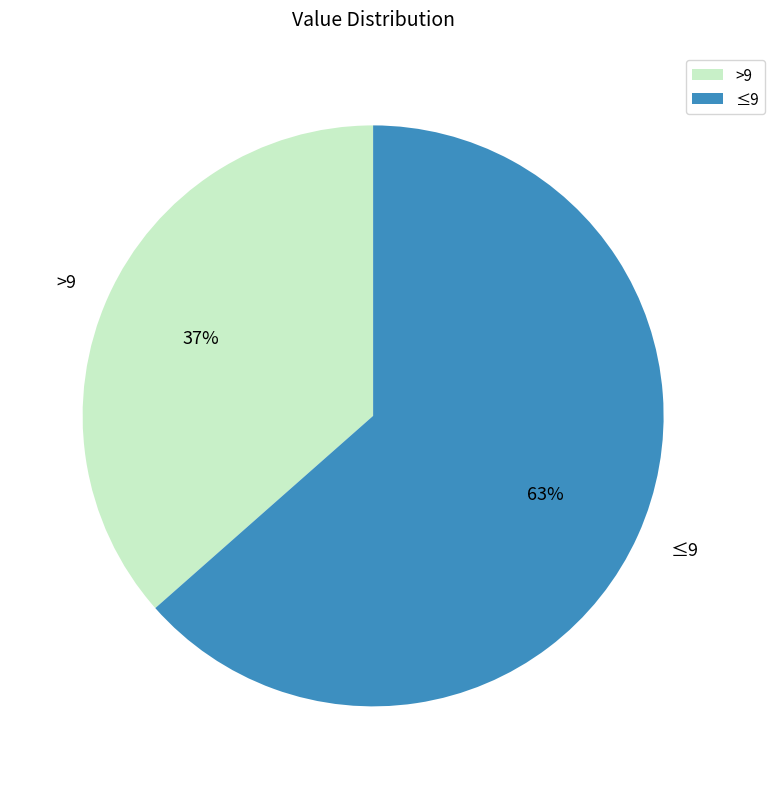

Between >9 and ≤9, which is larger?

≤9